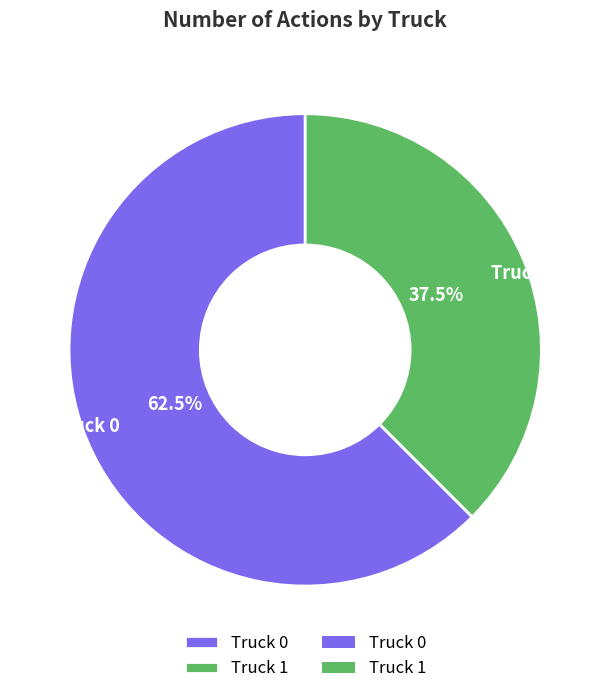

Do Truck 0 and Truck 1 together represent more than half of the pie?

Yes